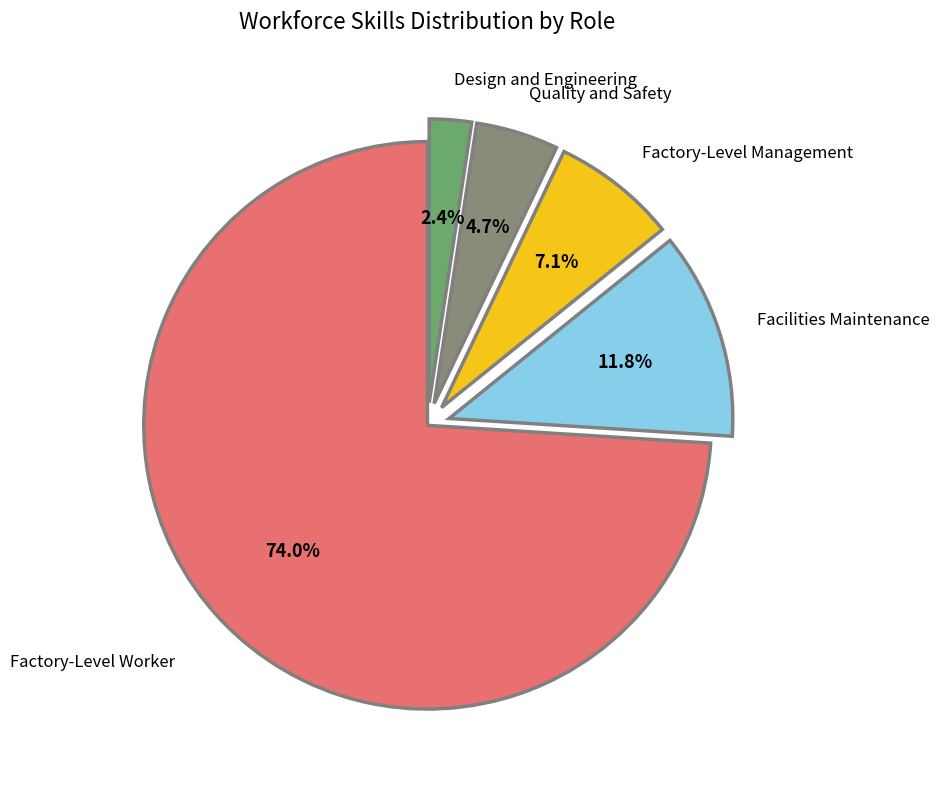

What is the total percentage of Design and Engineering and Facilities Maintenance?

14.2%